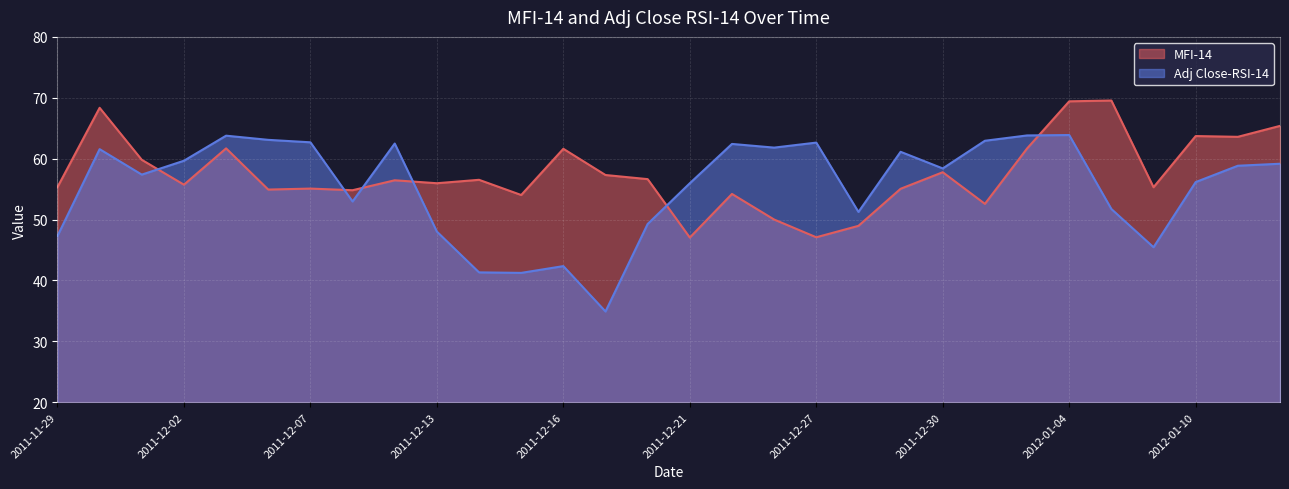

Reading left to right, list all the values displayed in this chart.

MFI-14: 2011-11-29=55.3	2011-11-30=68.4	2011-12-01=59.8	2011-12-02=55.7	2011-12-05=61.7	2011-12-06=54.9	2011-12-07=55.1	2011-12-08=54.8	2011-12-09=56.5	2011-12-13=56.0	2011-12-14=56.5	2011-12-15=54.0	2011-12-16=61.6	2011-12-19=57.3	2011-12-20=56.6	2011-12-21=47.0	2011-12-22=54.2	2011-12-23=50.0	2011-12-27=47.1	2011-12-28=49.0	2011-12-29=55.1	2011-12-30=57.8	2012-01-02=52.6	2012-01-03=61.7	2012-01-04=69.4	2012-01-05=69.5	2012-01-09=55.3	2012-01-10=63.7	2012-01-11=63.6	2012-01-12=65.4
Adj Close-RSI-14: 2011-11-29=47.3	2011-11-30=61.6	2011-12-01=57.4	2011-12-02=59.7	2011-12-05=63.8	2011-12-06=63.1	2011-12-07=62.7	2011-12-08=53.0	2011-12-09=62.5	2011-12-13=48.0	2011-12-14=41.3	2011-12-15=41.2	2011-12-16=42.4	2011-12-19=34.9	2011-12-20=49.3	2011-12-21=56.0	2011-12-22=62.4	2011-12-23=61.8	2011-12-27=62.6	2011-12-28=51.3	2011-12-29=61.1	2011-12-30=58.4	2012-01-02=62.9	2012-01-03=63.8	2012-01-04=63.9	2012-01-05=51.7	2012-01-09=45.5	2012-01-10=56.2	2012-01-11=58.8	2012-01-12=59.2